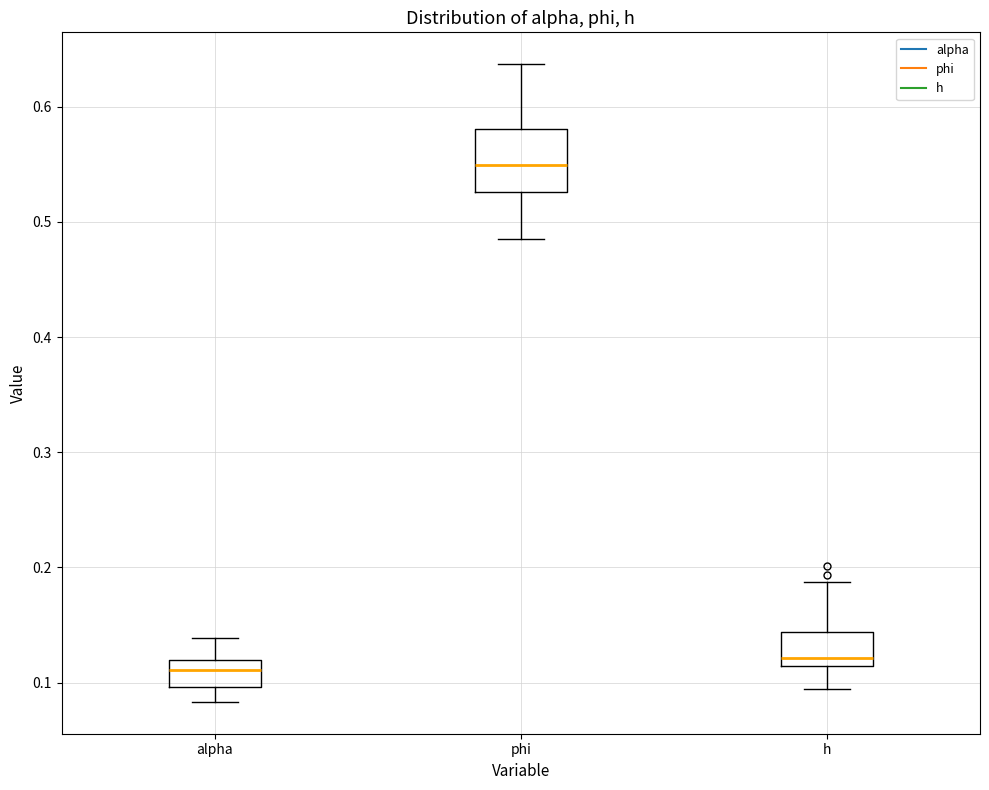

Which box is the tallest, from its lower edge to its upper edge?

phi